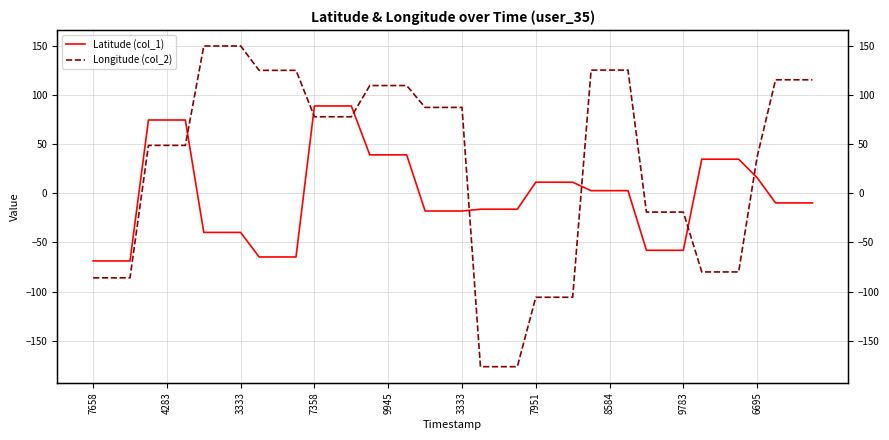

Between 9945 and 39, which series saw the biggest shift?

Latitude (col_1)